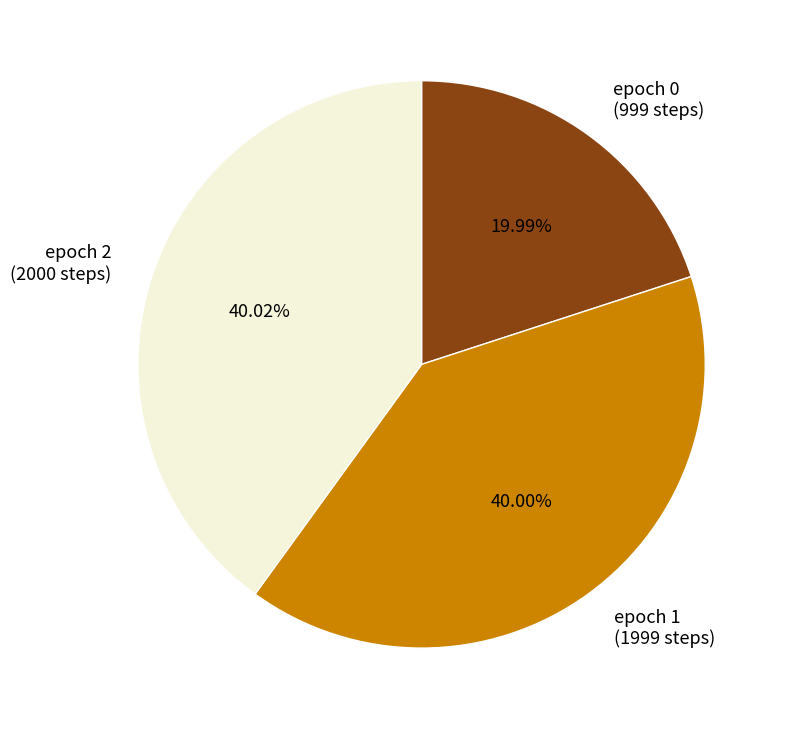

Which has a higher value, epoch 2 (2000 steps) or epoch 0 (999 steps)?

epoch 2 (2000 steps)